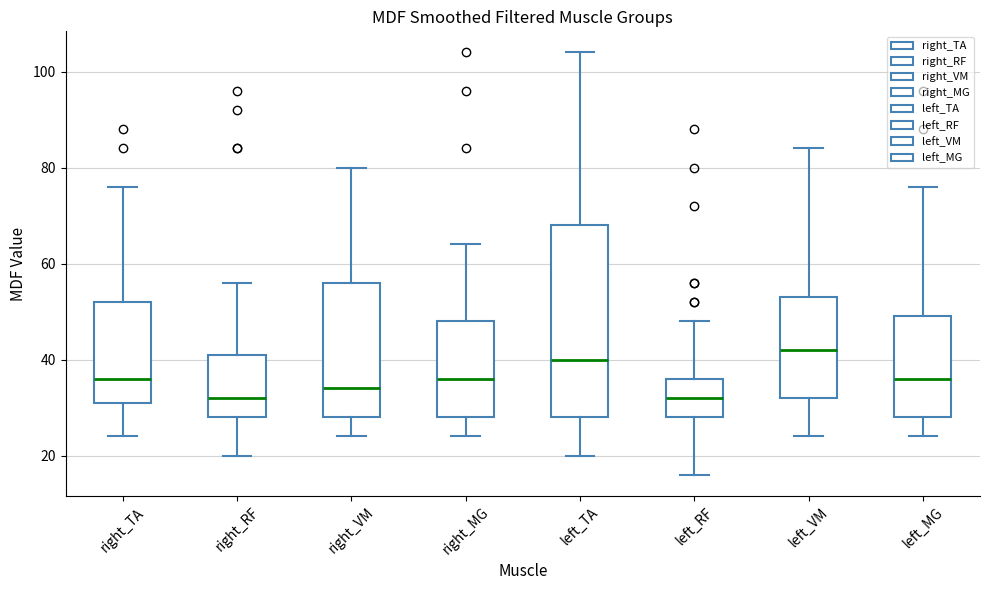

Which box is the tallest, from its lower edge to its upper edge?

left_TA